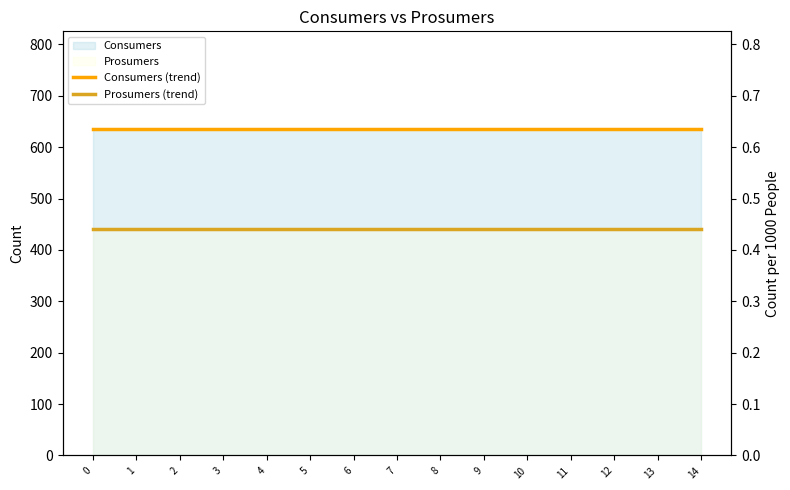

Does the chart display data point markers on the line(s)?

No